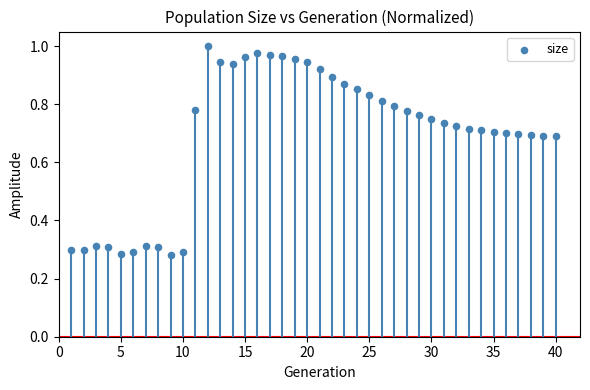

What is the range of X values (max minus min)?

39.0